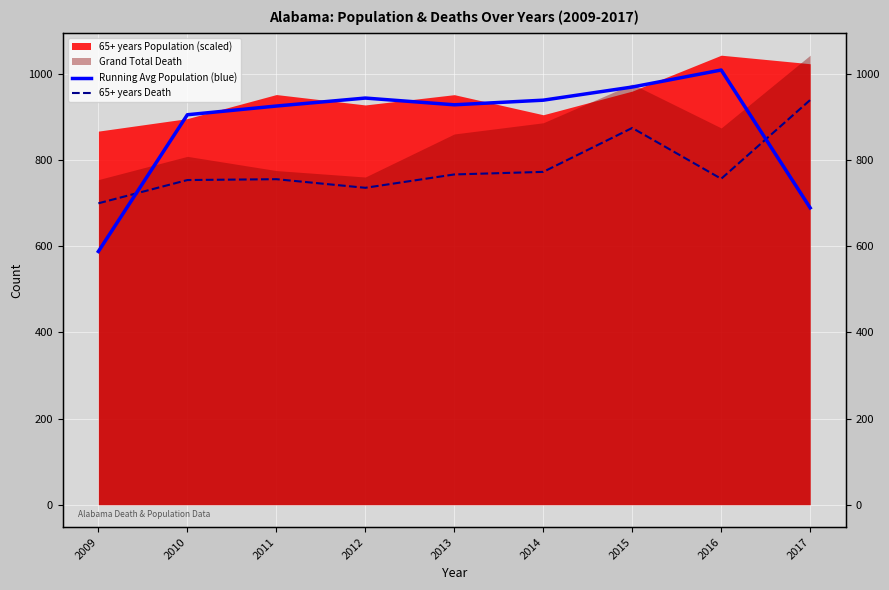

True or false: 65+ years Death has more than 1 points higher than both neighbors.

True